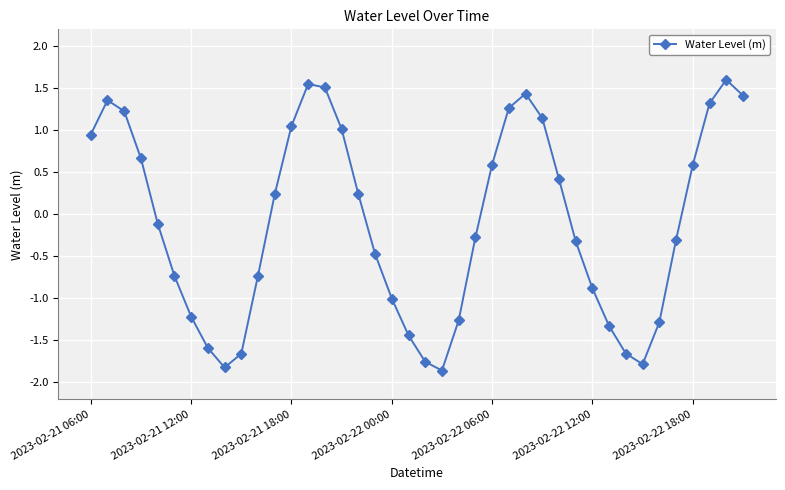

What is the value of the 3rd point from the left?

1.2